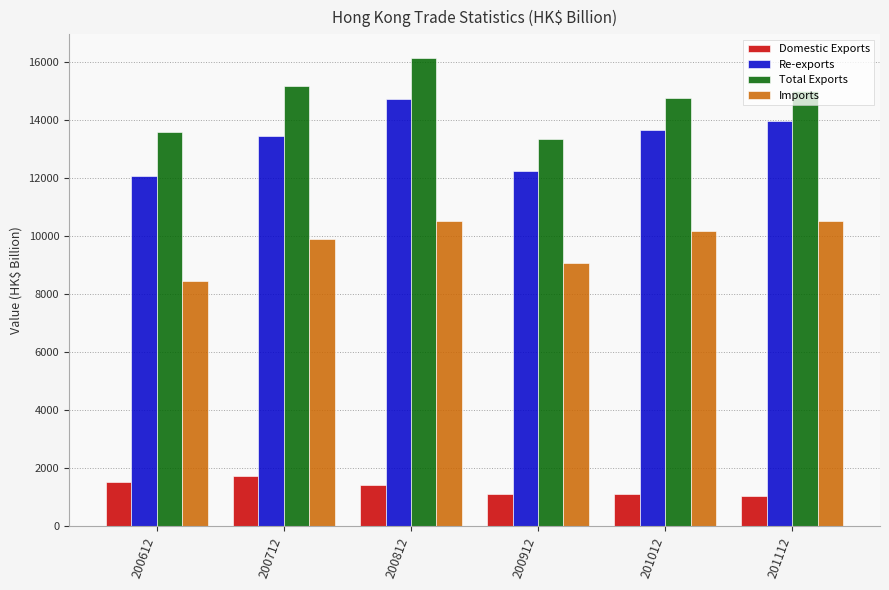

What is the average value of the Domestic Exports series?

1324.6